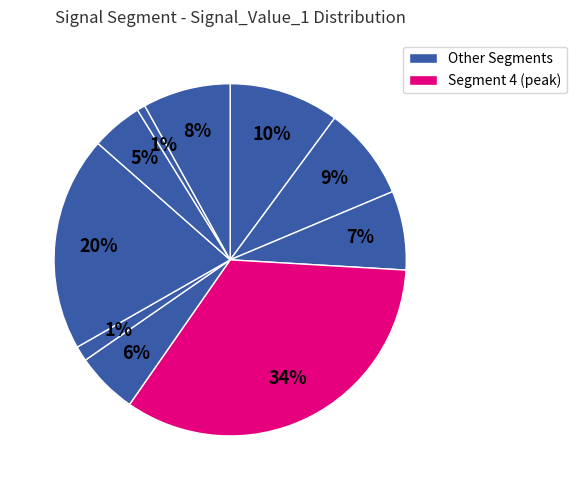

To the nearest percent, what is the average slice percentage?

10%